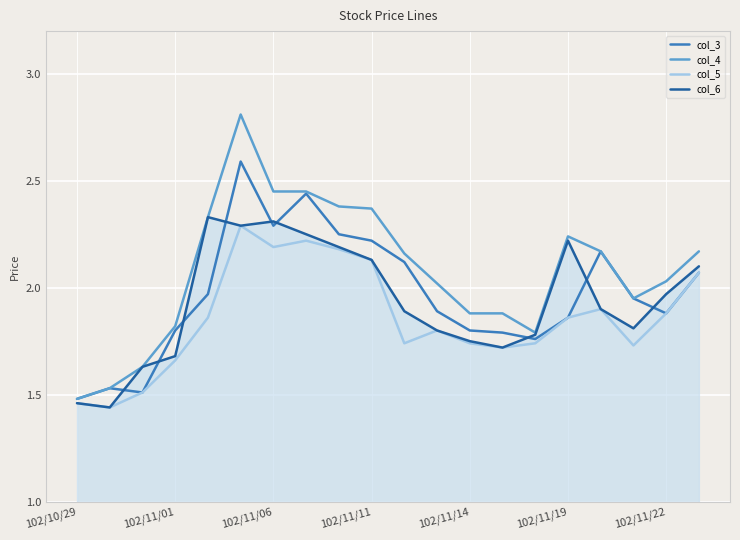

Which series has the largest total across all categories?

col_4